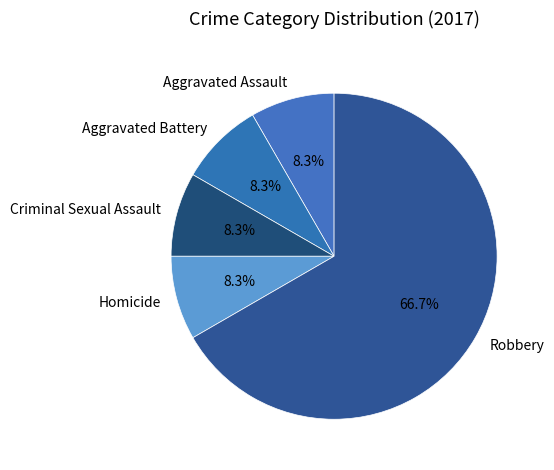

What percentage is NOT represented by Aggravated Assault?

91.7%